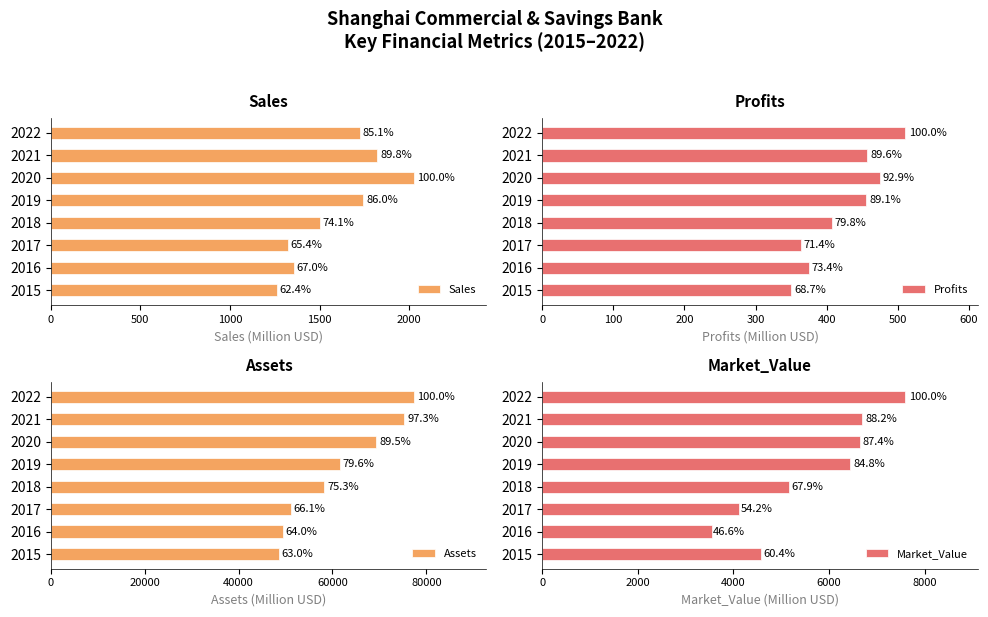

What is the difference between the maximum and minimum values in the Sales series?

761.0